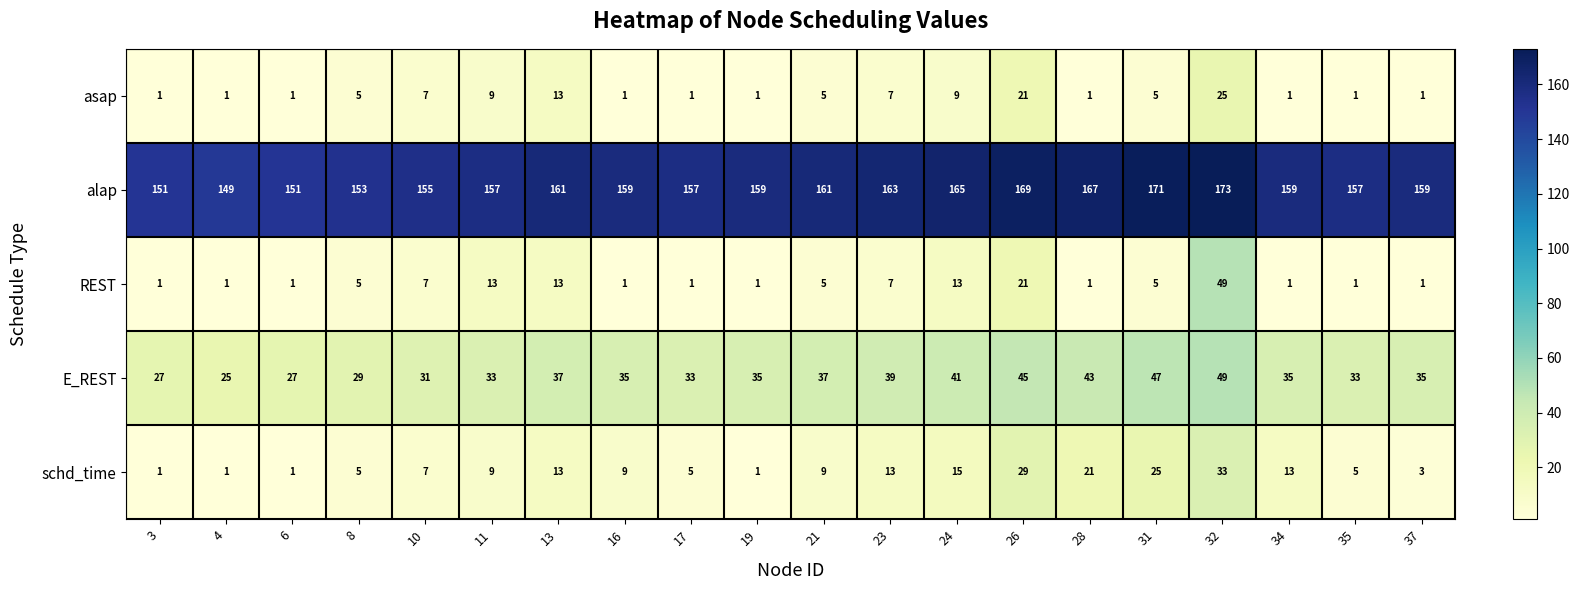

What is the difference between the alap values at 24 and 4?

16